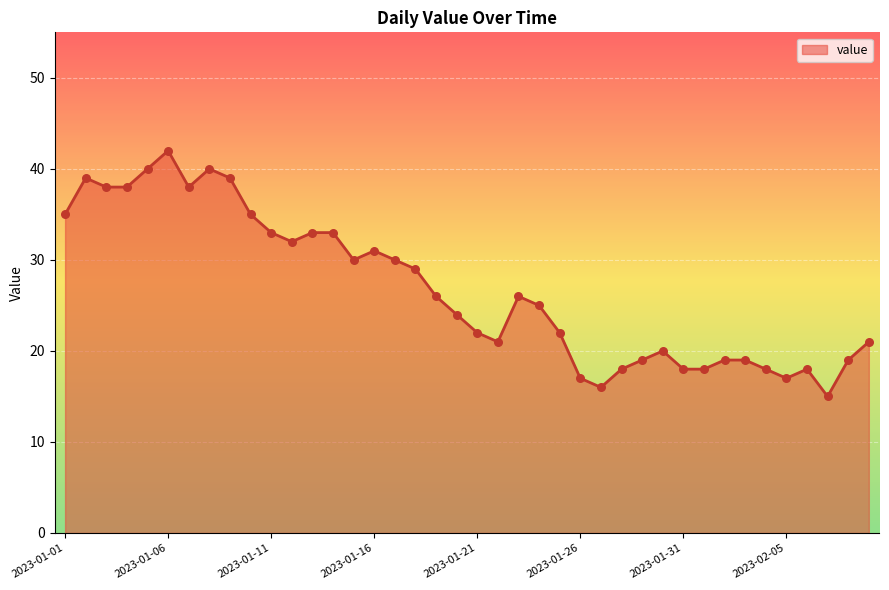

What is the minimum value shown in the chart?

15